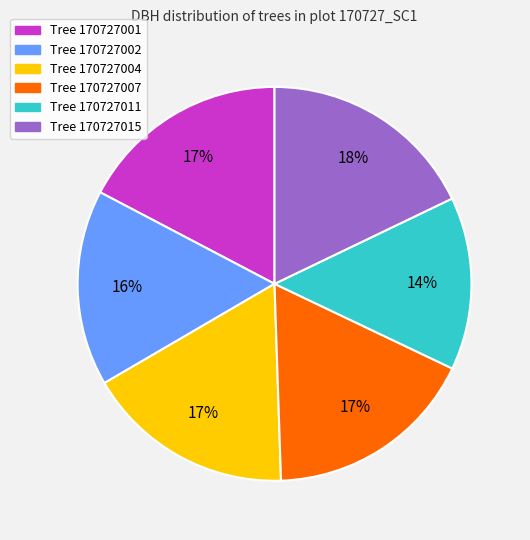

Do Tree 170727015 and Tree 170727004 together represent more than half of the pie?

No